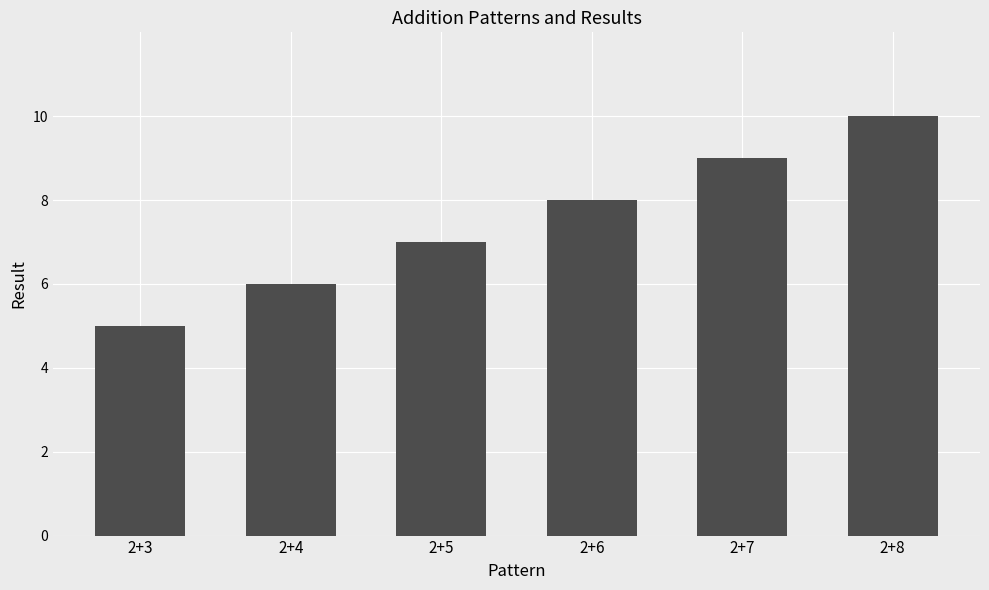

Count the number of categories in the chart.

6